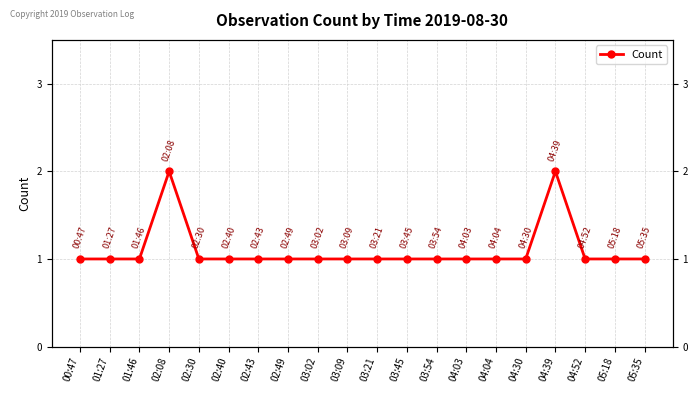

Rank the categories by value from lowest to highest.

00:47, 01:27, 01:46, 02:30, 02:40, 02:43, 02:49, 03:02, 03:09, 03:21, 03:45, 03:54, 04:03, 04:04, 04:30, 04:52, 05:18, 05:35, 02:08, 04:39